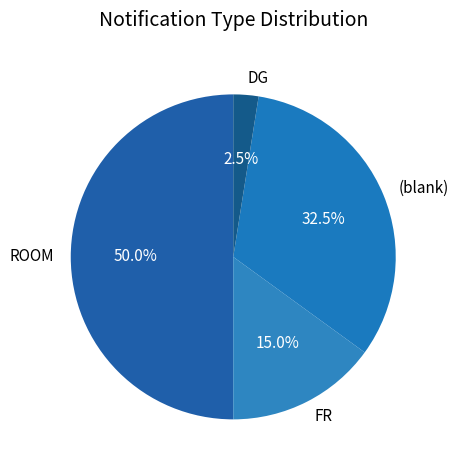

Combined, do ROOM and DG account for over 50%?

Yes